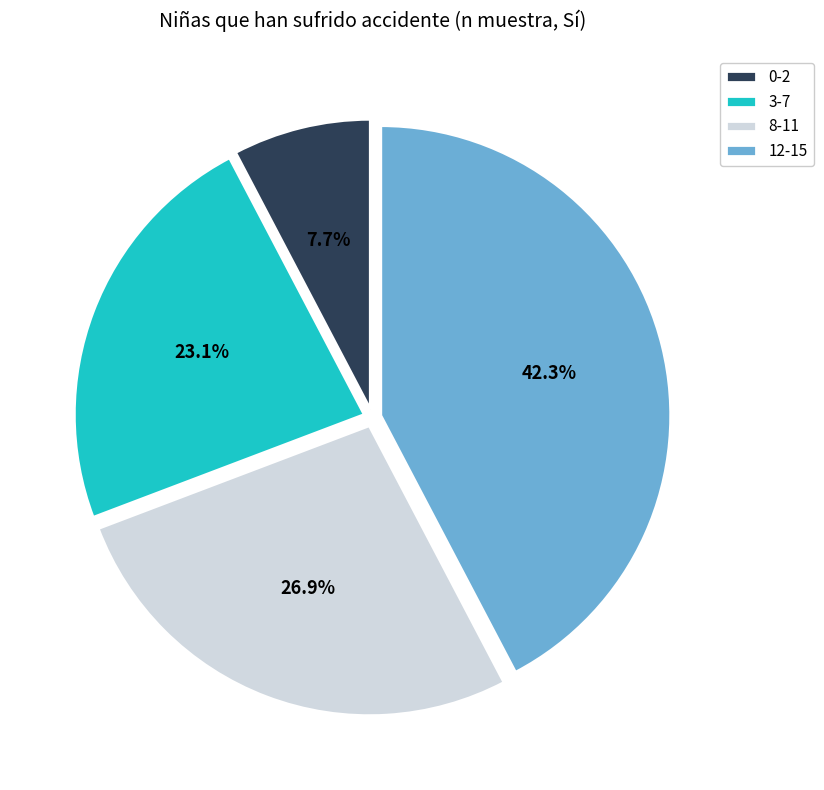

To the nearest percent, what is the difference between the largest and smallest slice percentages?

35%